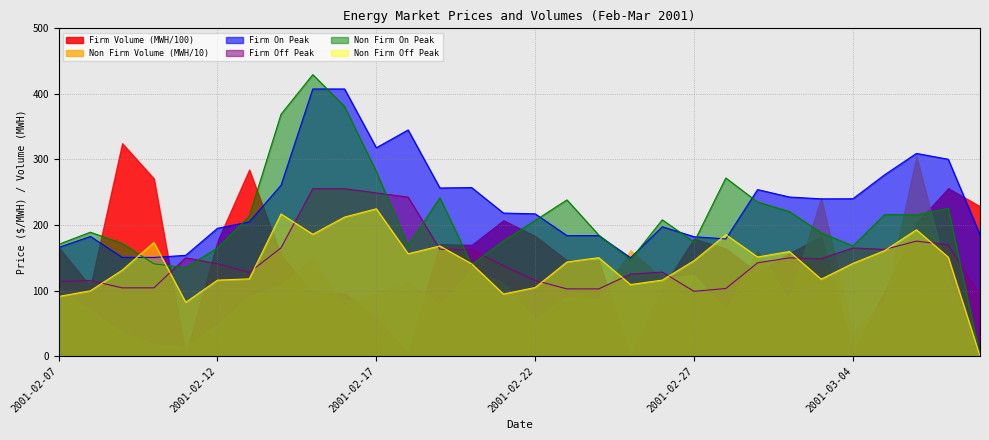

What is the maximum value for Firm On Peak?

407.5